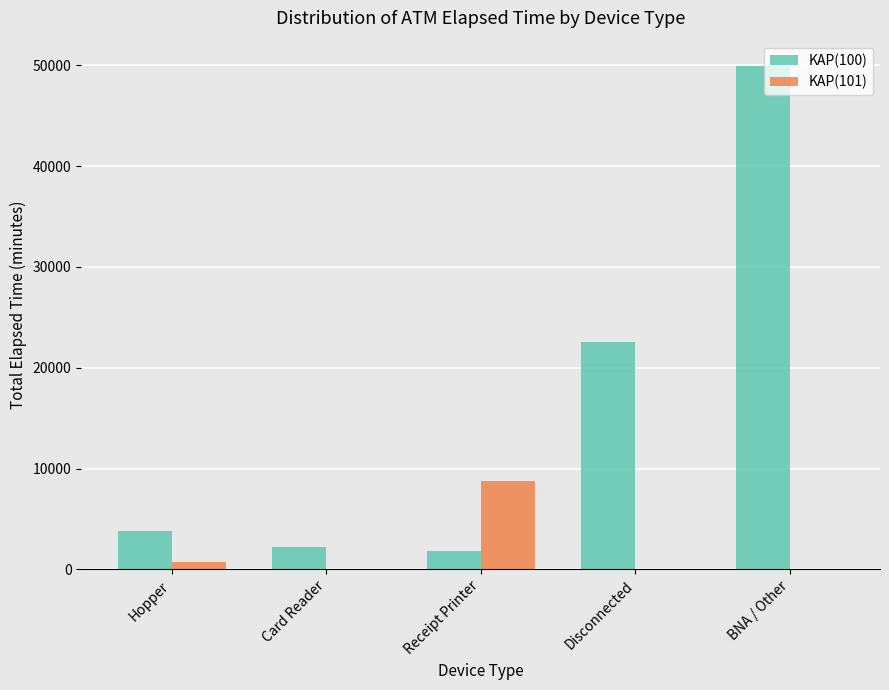

Which series has the largest total across all categories?

KAP(100)